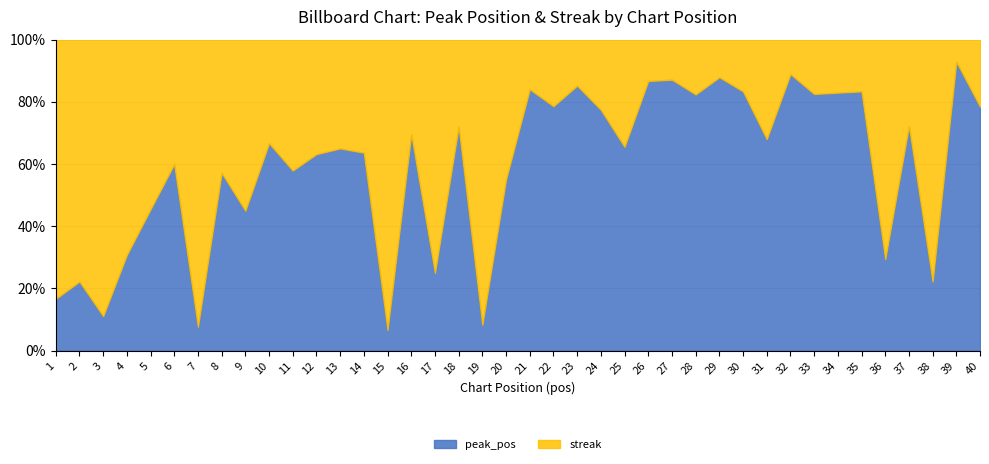

What is the value of the peak_pos point at the 37th from the left?

26